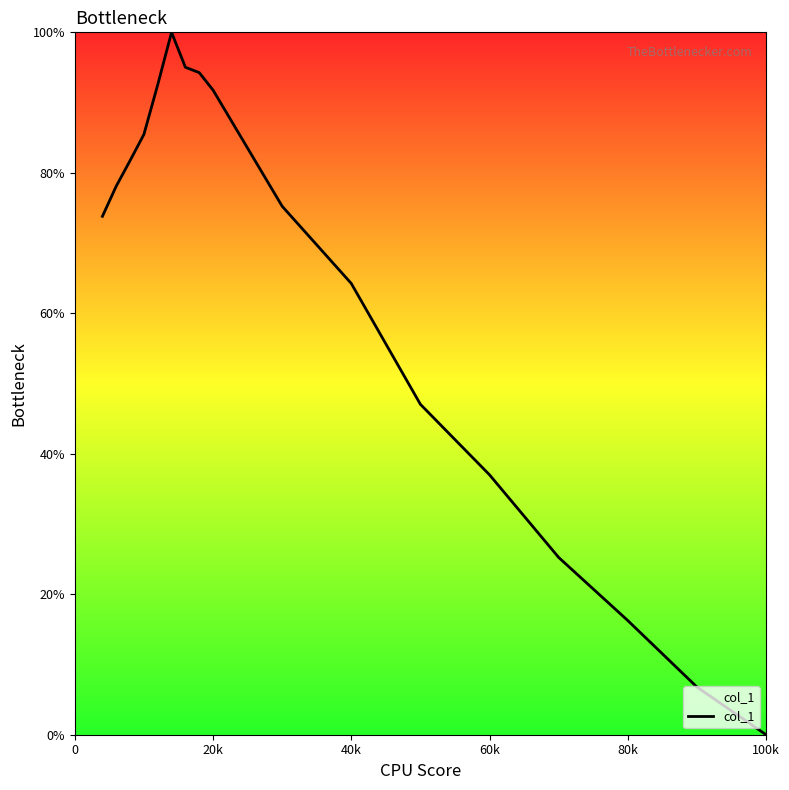

What is the maximum value shown in the chart?

100.0